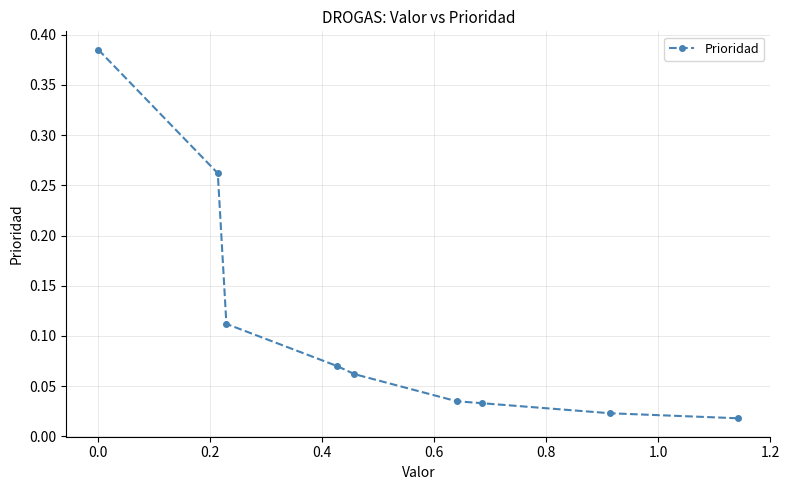

What is the sum of all values?

1.0